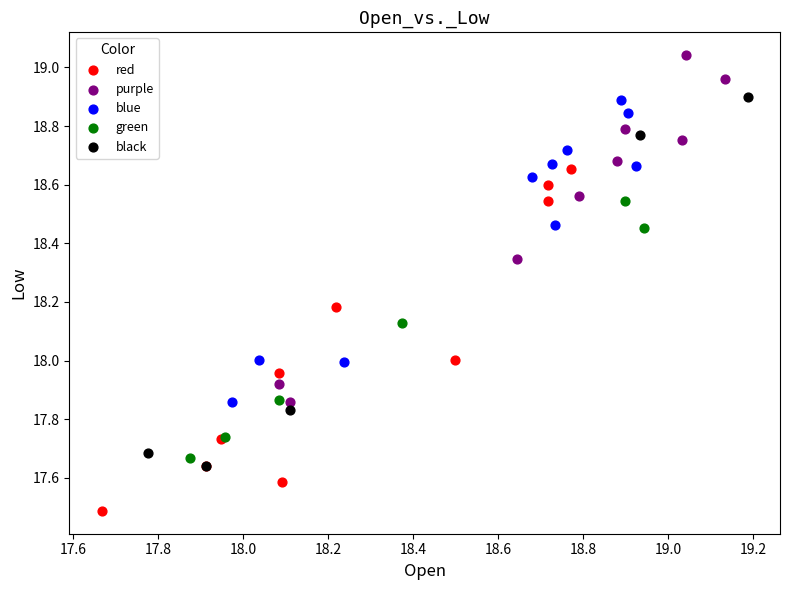

Which series contains the lowest Y value?

red